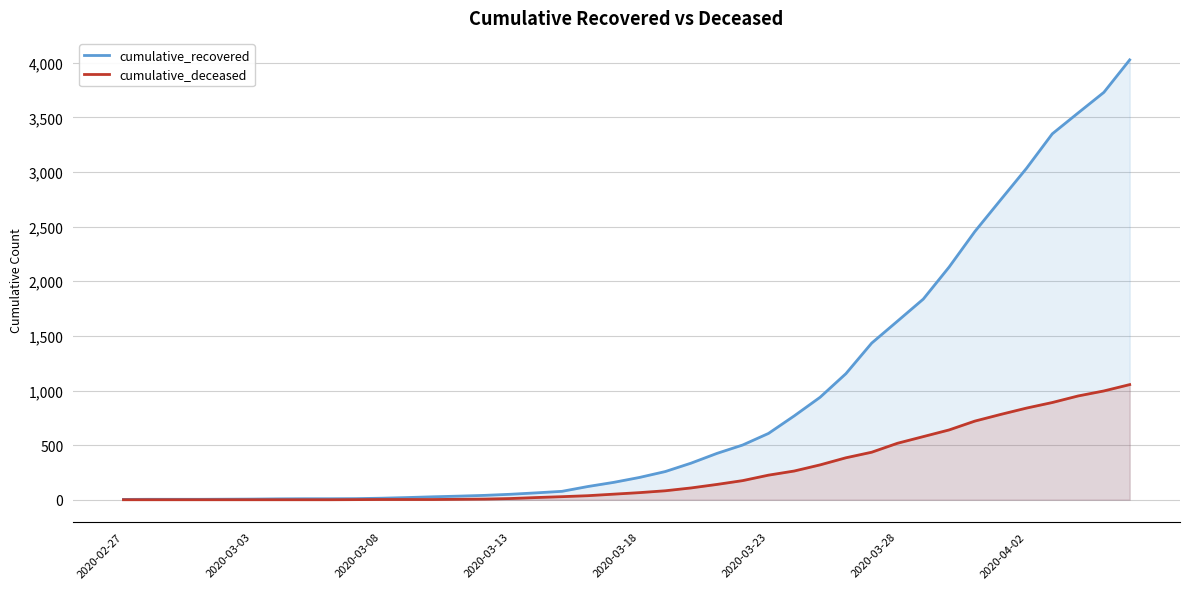

What is the value of the cumulative_recovered point at the 18th from the left?

77